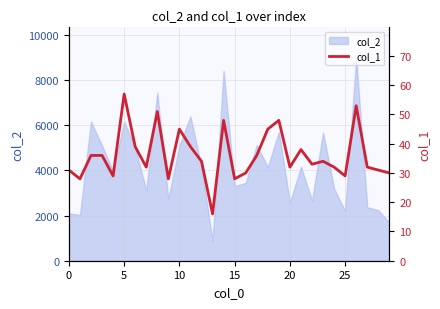

What is the label of the 11th point from the right?

19